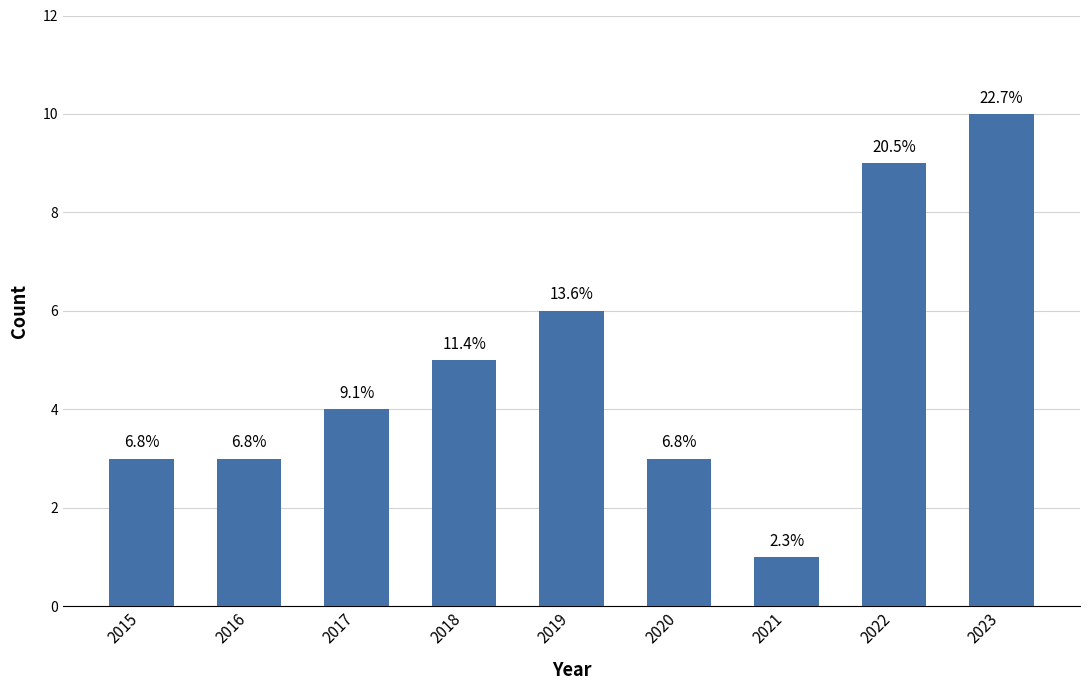

Which category has the highest value across all series?

2023